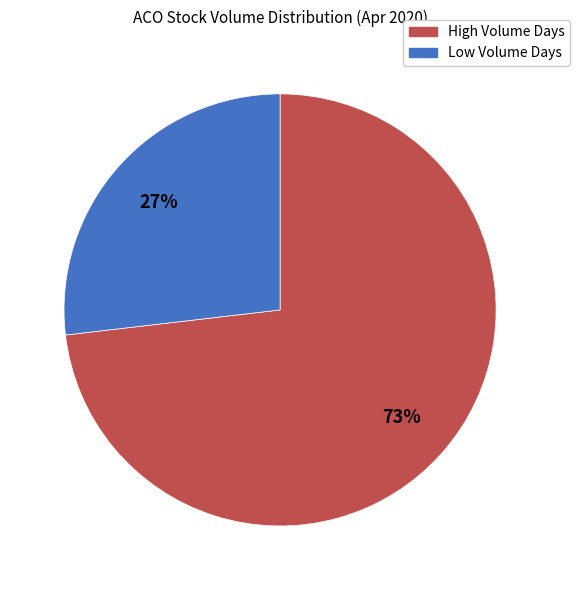

To the nearest percent, what percentage of the pie is Low Volume Days?

27%